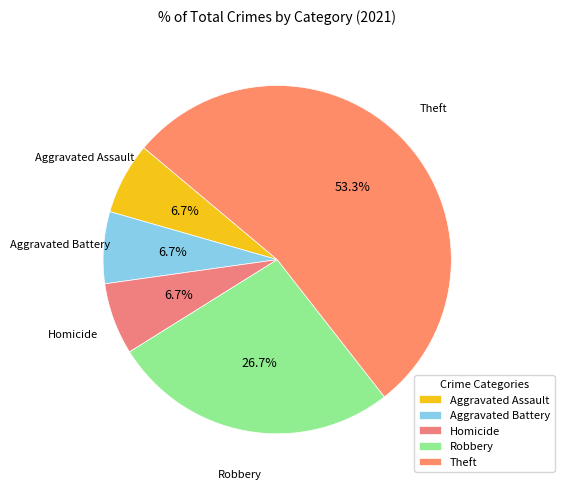

What is the ratio of the value at Theft to the value at Aggravated Battery?

8.0